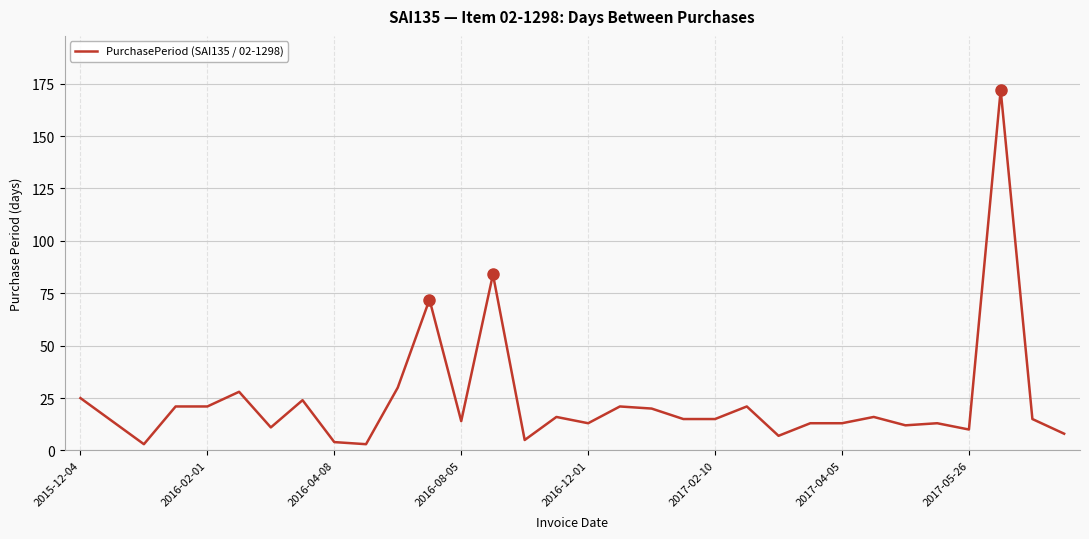

What is the difference between the maximum and minimum values?

169